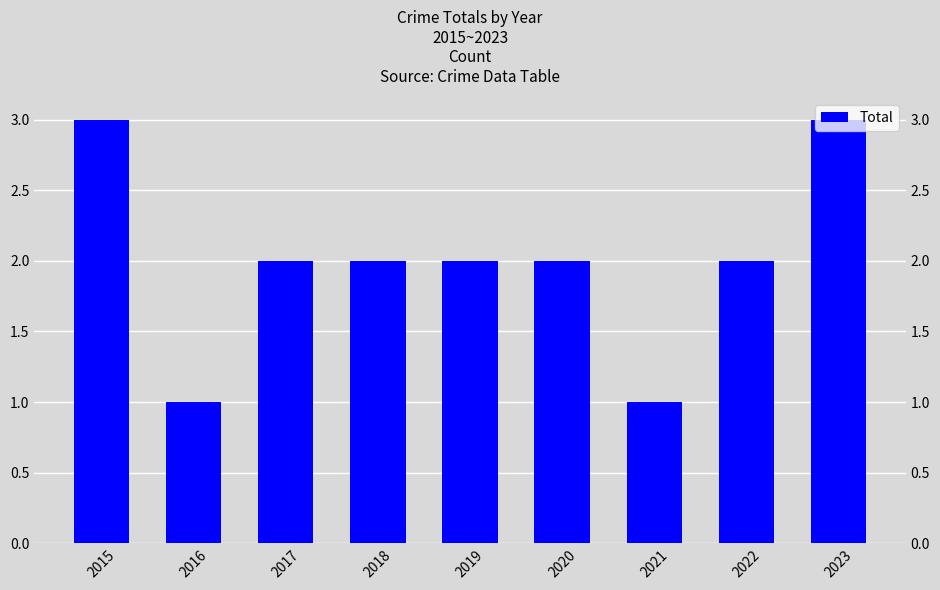

The chart shows a value of 0 at 2016. True or false?

False